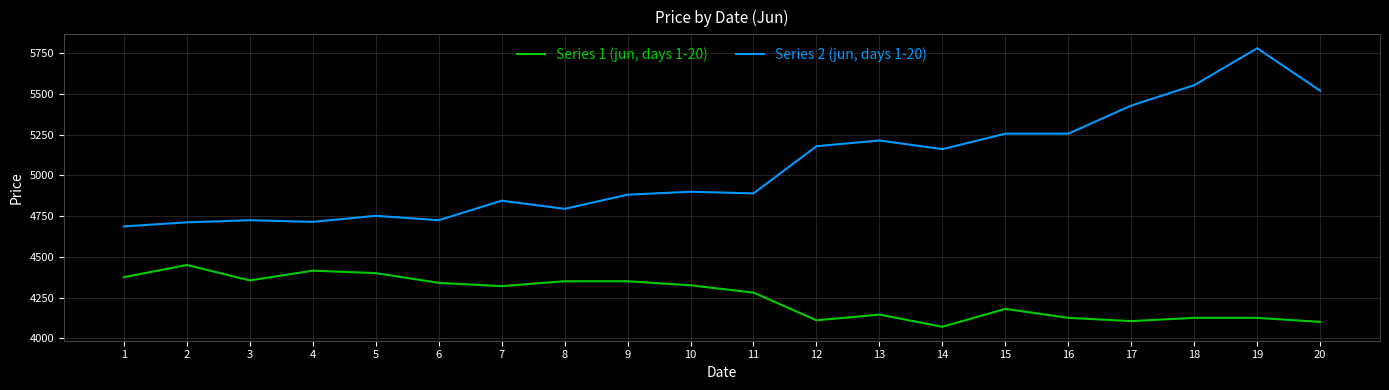

At which label does Series 2 (jun, days 1-20) reach its peak?

19